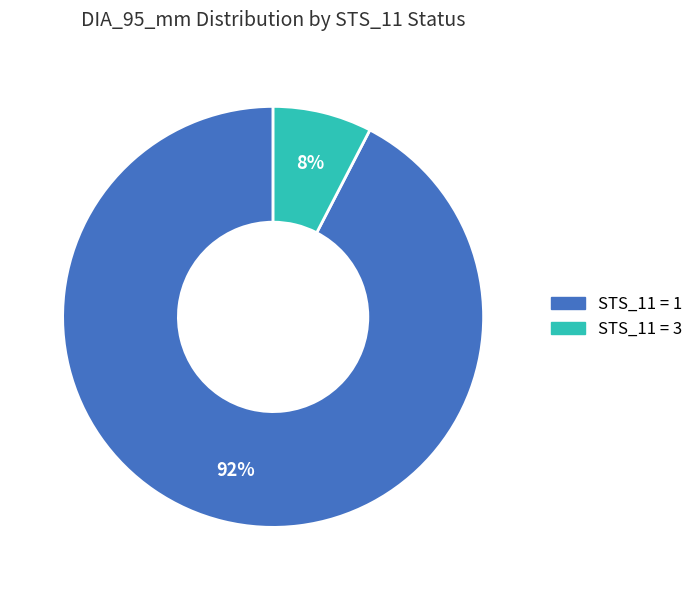

To the nearest percent, what is the average slice percentage?

50%